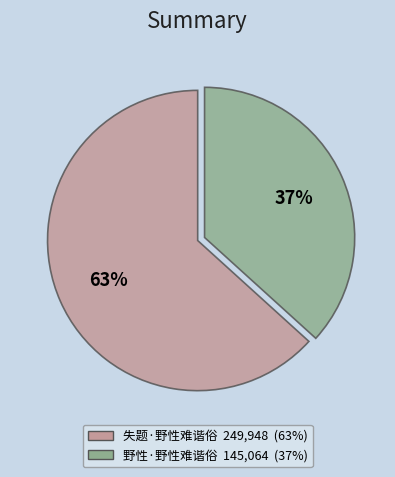

Which slice is the smallest?

野性·野性难谐俗